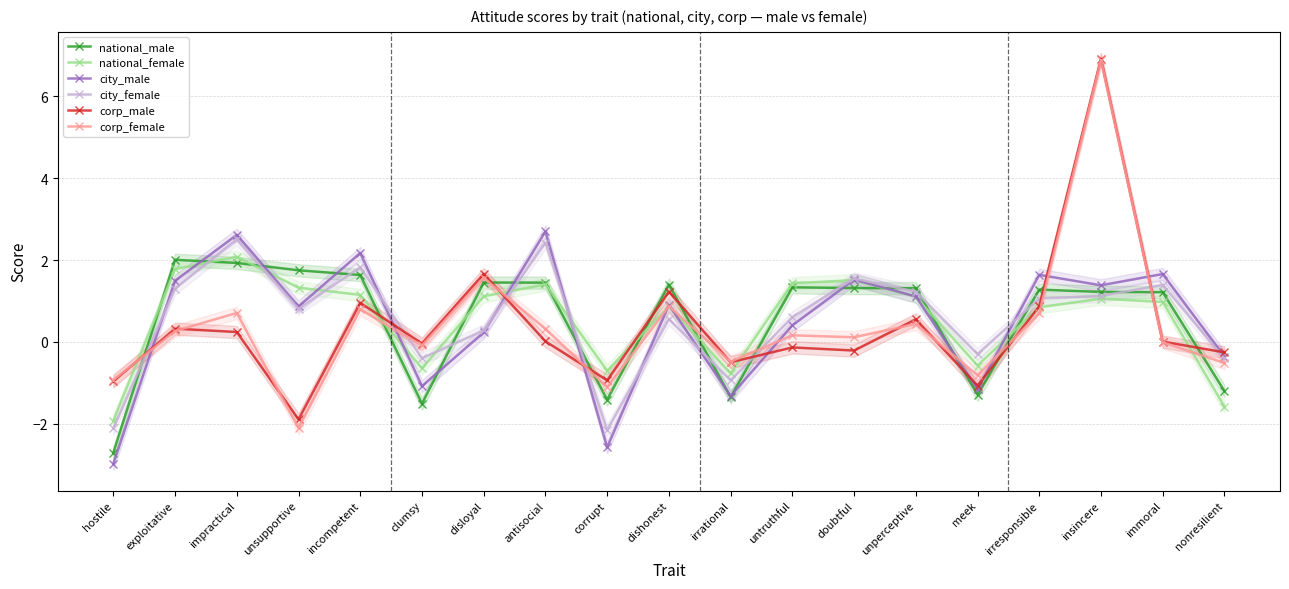

List the series in order of their peak value, highest first.

corp_male, corp_female, city_male, city_female, national_female, national_male